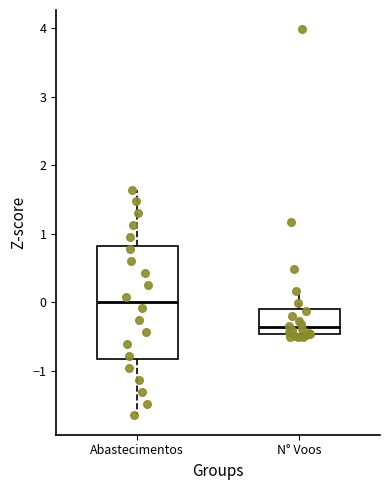

Which box's median line is the lowest?

N° Voos